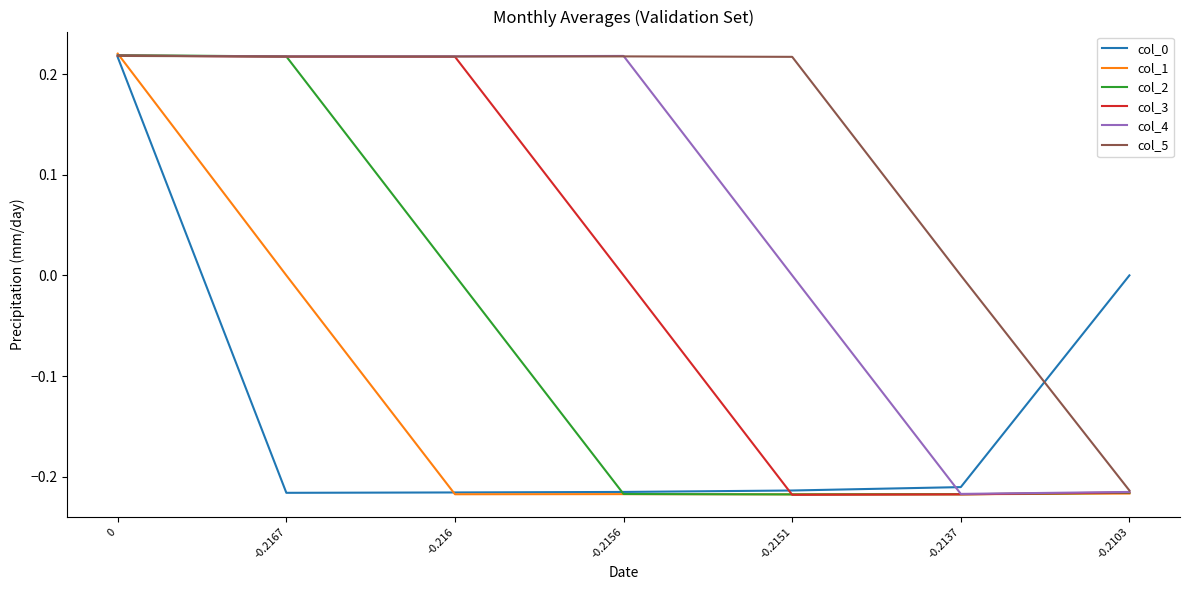

What is the total value across all series at -0.2103?

-1.1